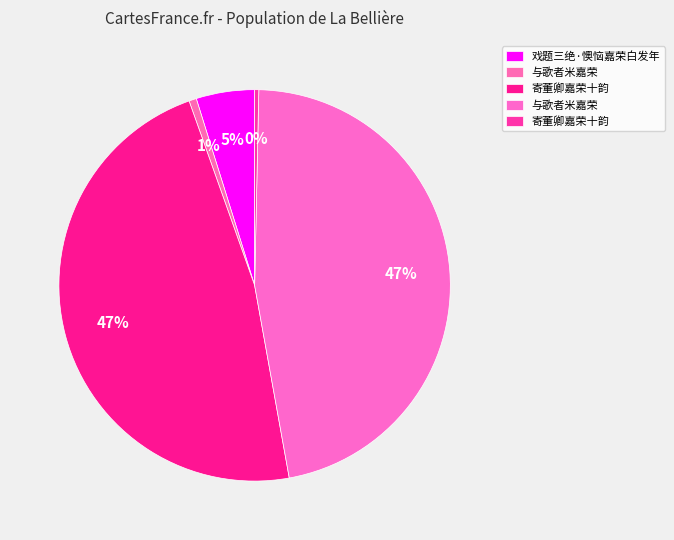

Is there a majority slice in this chart?

No